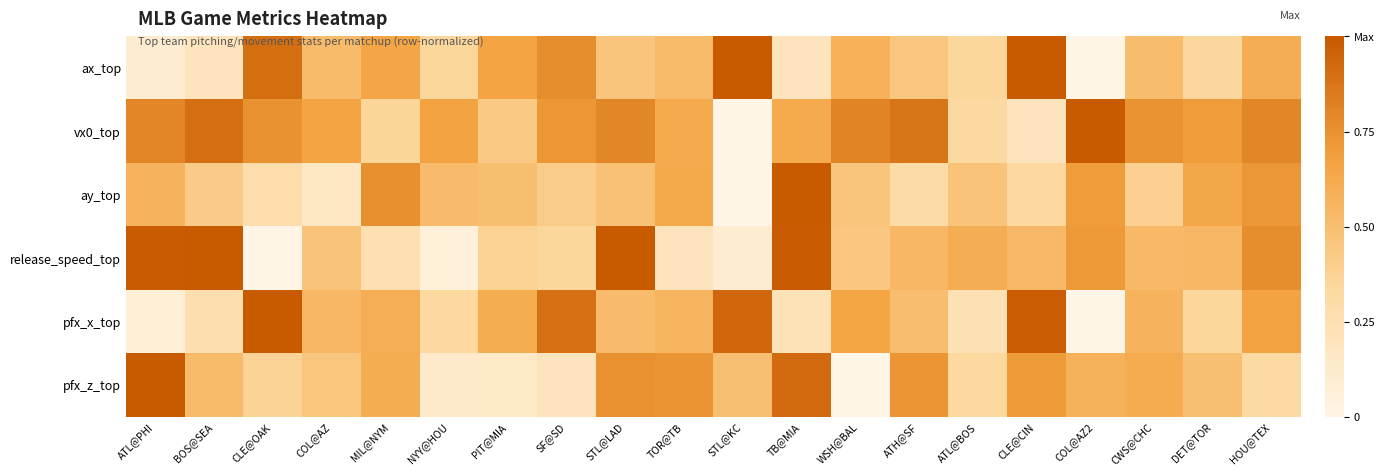

At which category is the sum across all series the highest?

STL@LAD